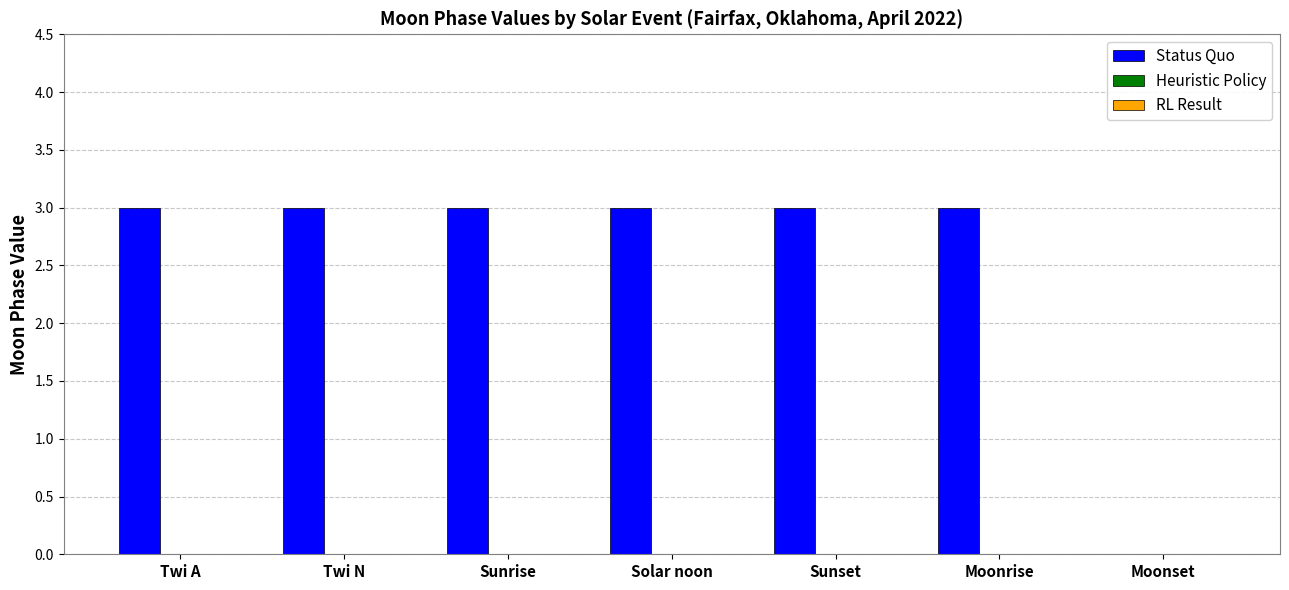

What is the approximate value at Twi A?

3